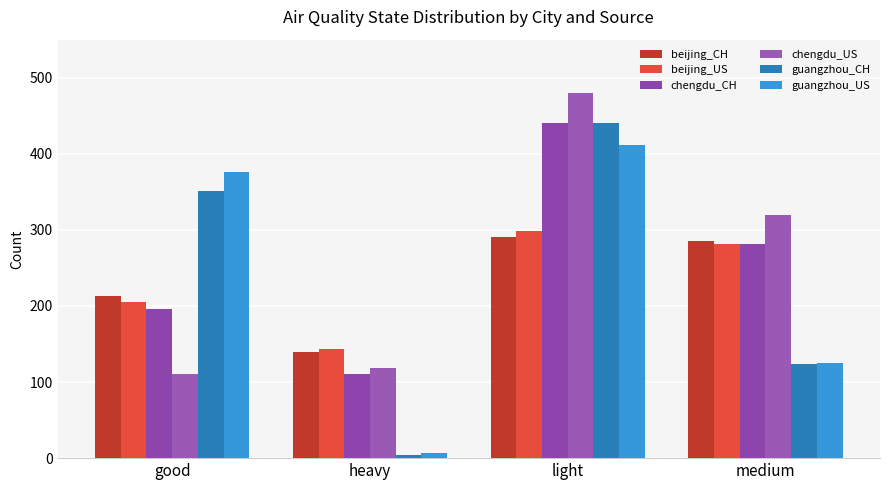

True or false: guangzhou_US has a value of 376 at good.

True